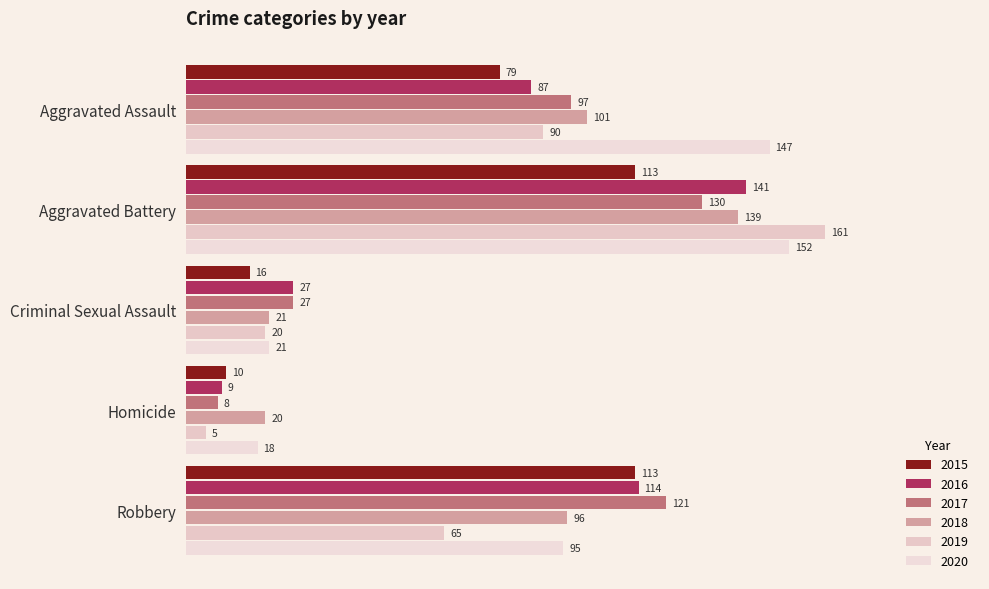

At which label is 2019 closest to 83?

Aggravated Assault